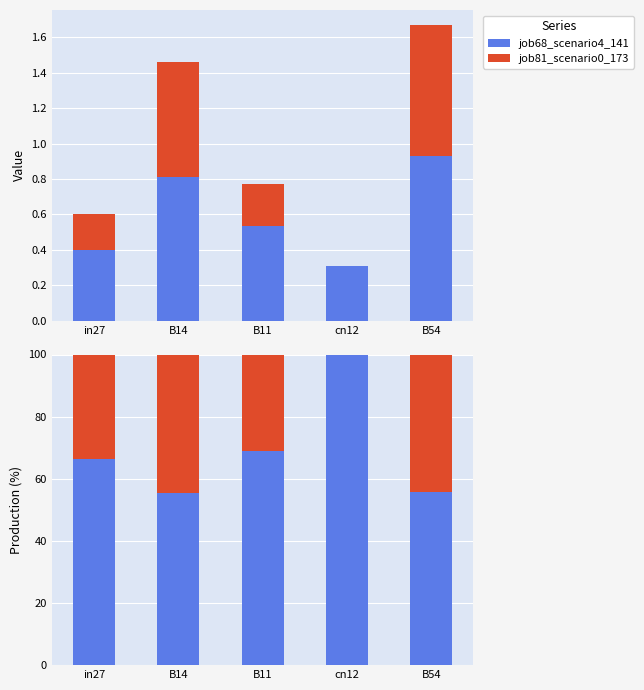

What is the sum of the job81_scenario0_173 values at B14 and B54?

88.9